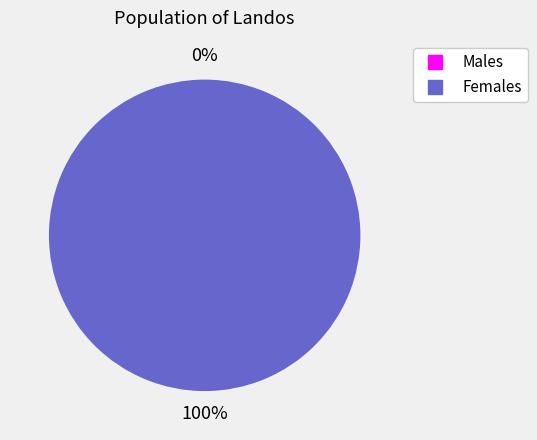

Does any single category account for the majority?

Yes